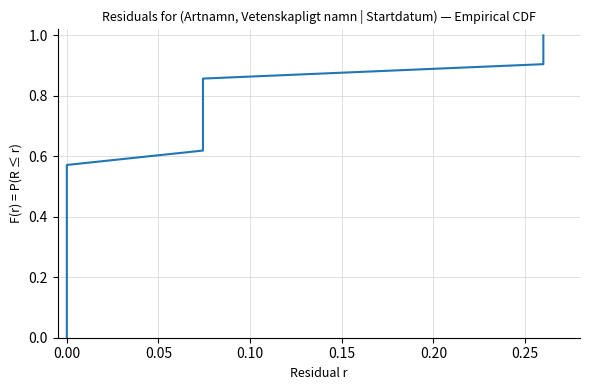

Count the number of values greater than 0.

21